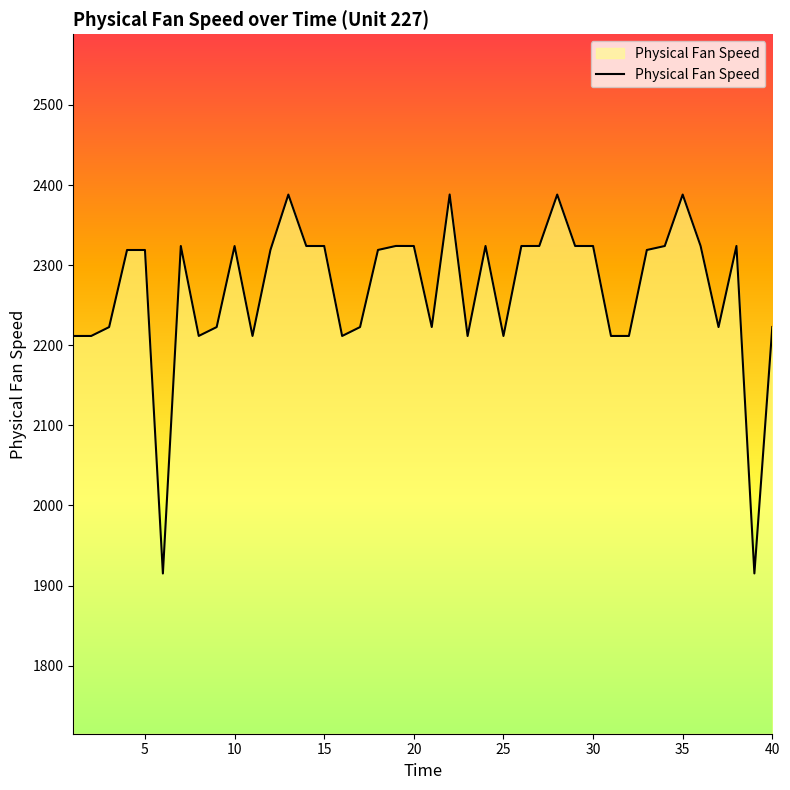

What is the difference between the maximum and minimum values?

473.1